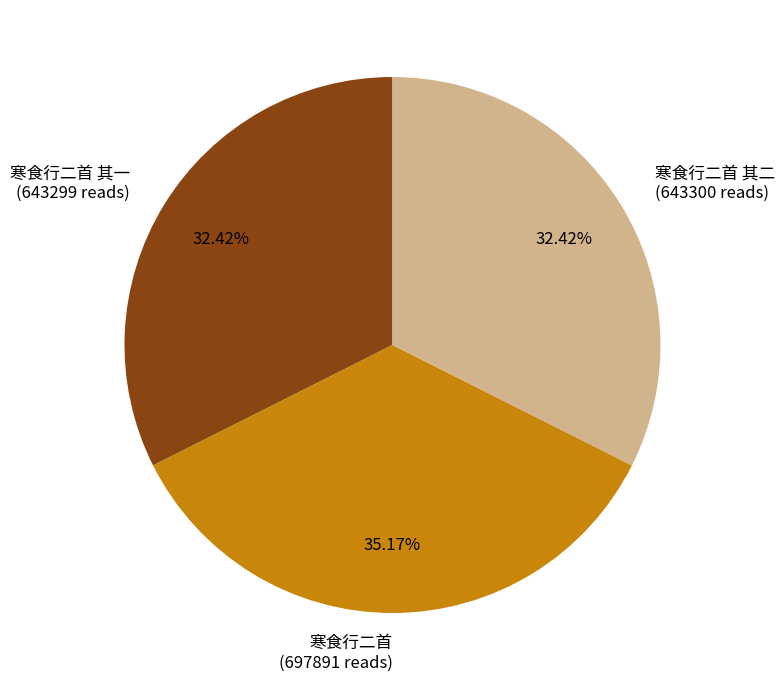

Is there any slice that represents more than half of the pie?

No